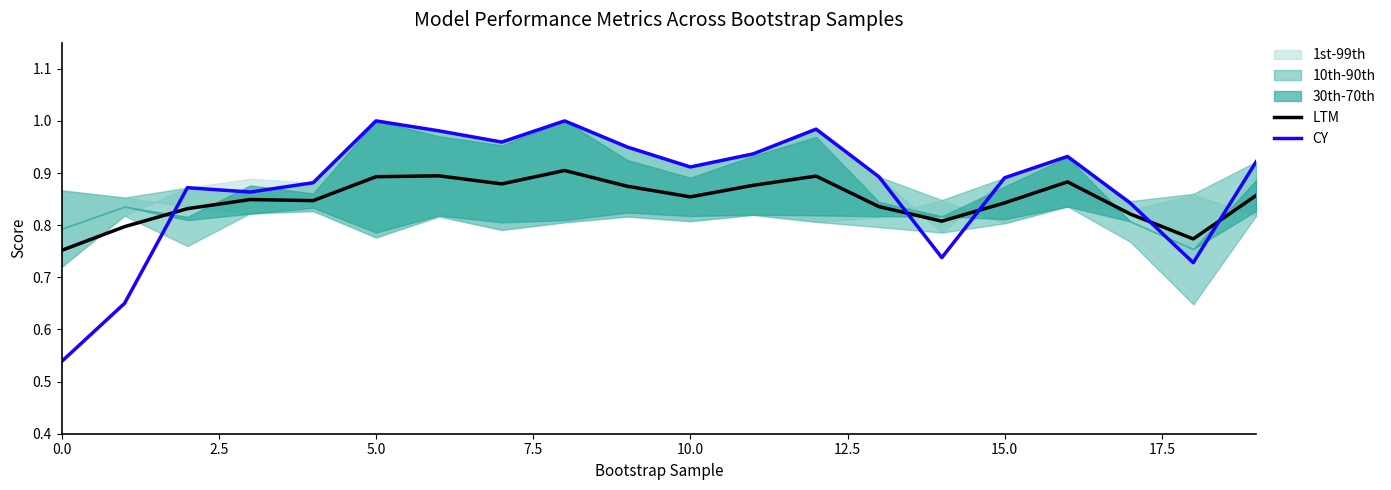

List the series in order of their peak value, highest first.

CY, LTM